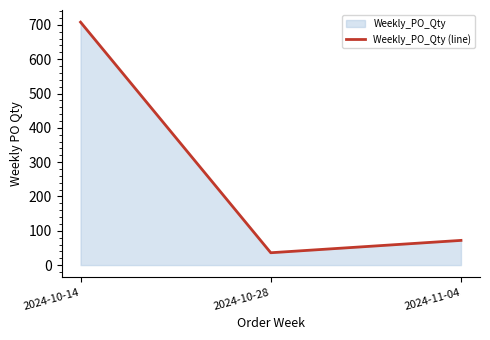

How many data points are above 72?

1